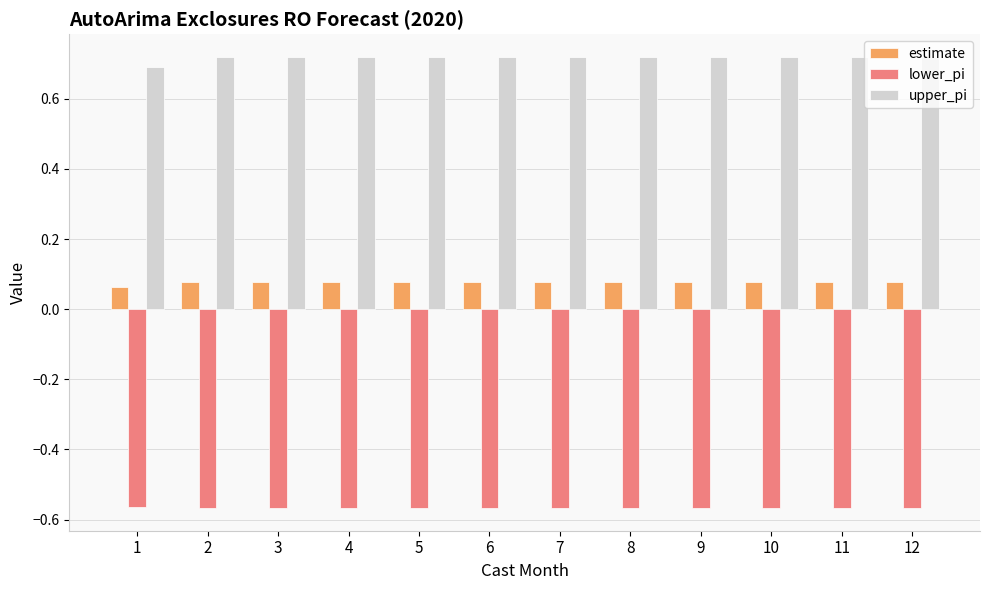

The upper_pi series shows 0.7 at 5. True or false?

True